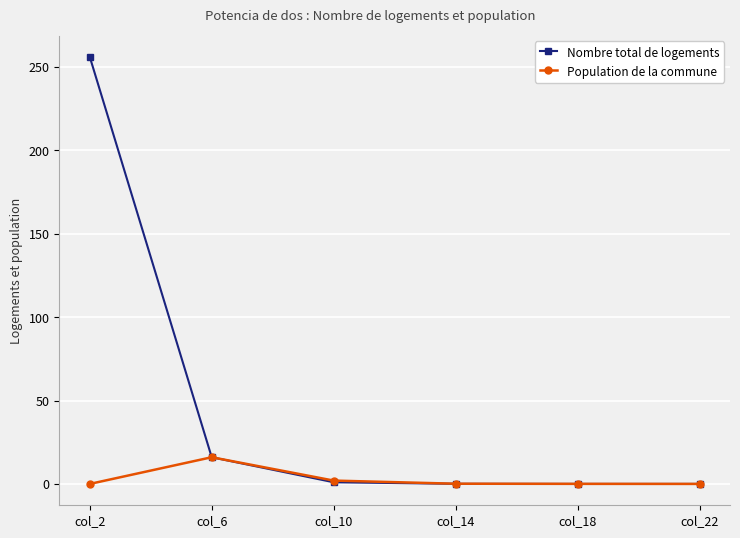

At which category does Population de la commune reach its first local peak?

col_6